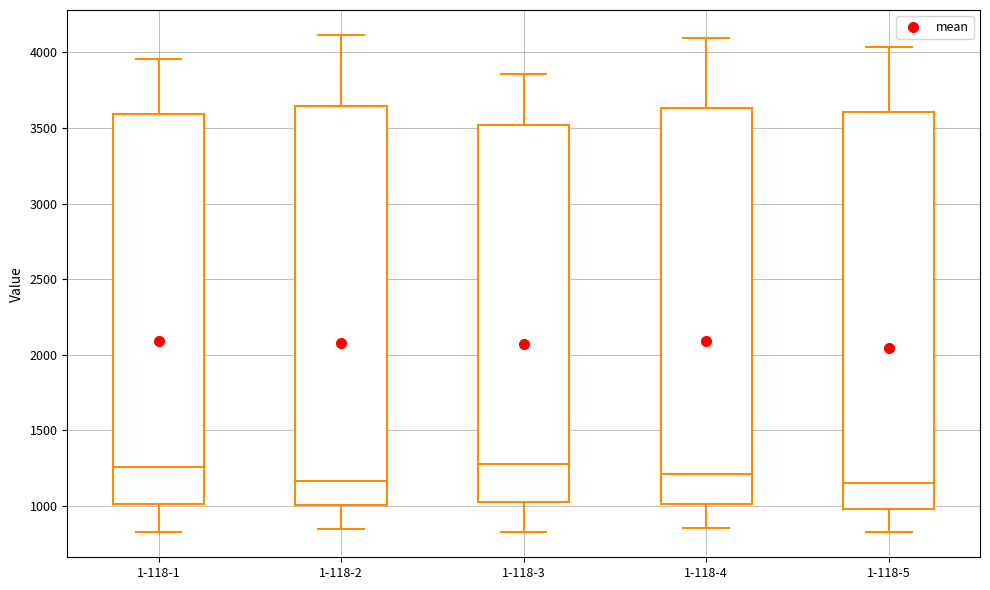

Where does the lower whisker of the box for 1-118-2 end on the y-axis? The values are not printed on the chart, so give them approximately, as read against the axis.

850